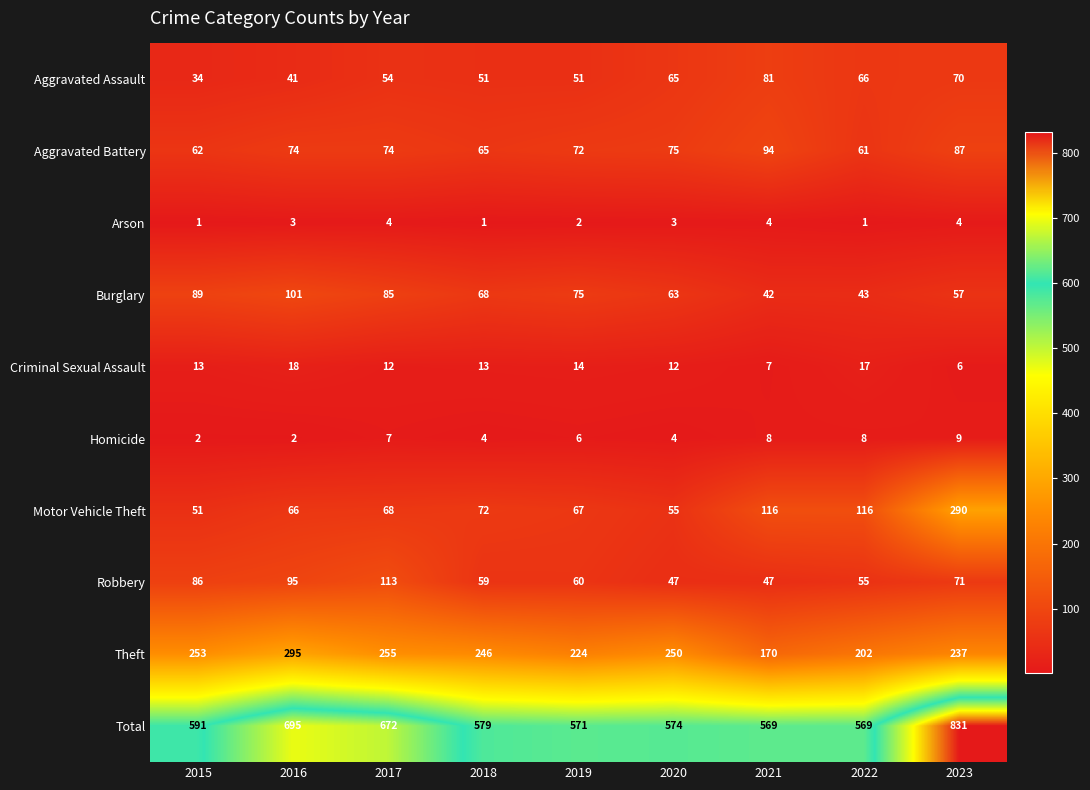

How many data points does each series have?

9